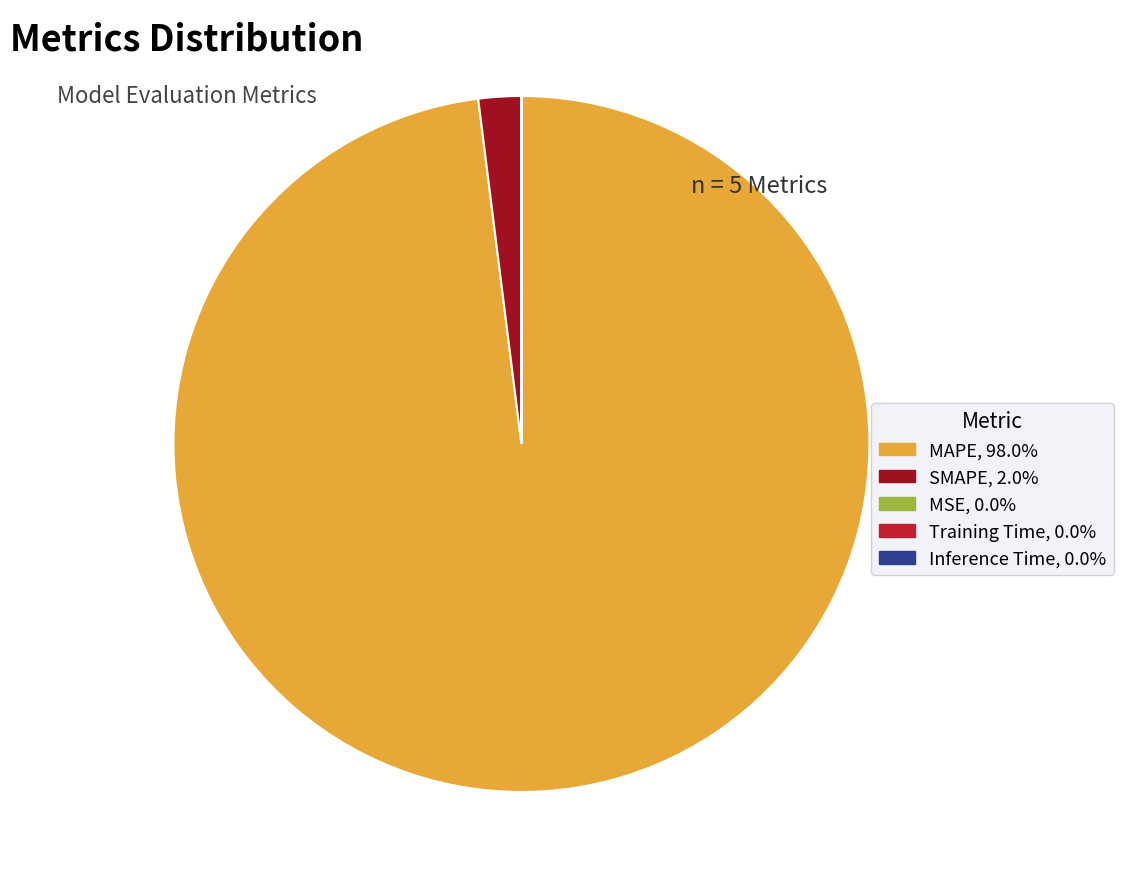

To the nearest percent, what is the combined percentage of MAPE and Training Time?

98%